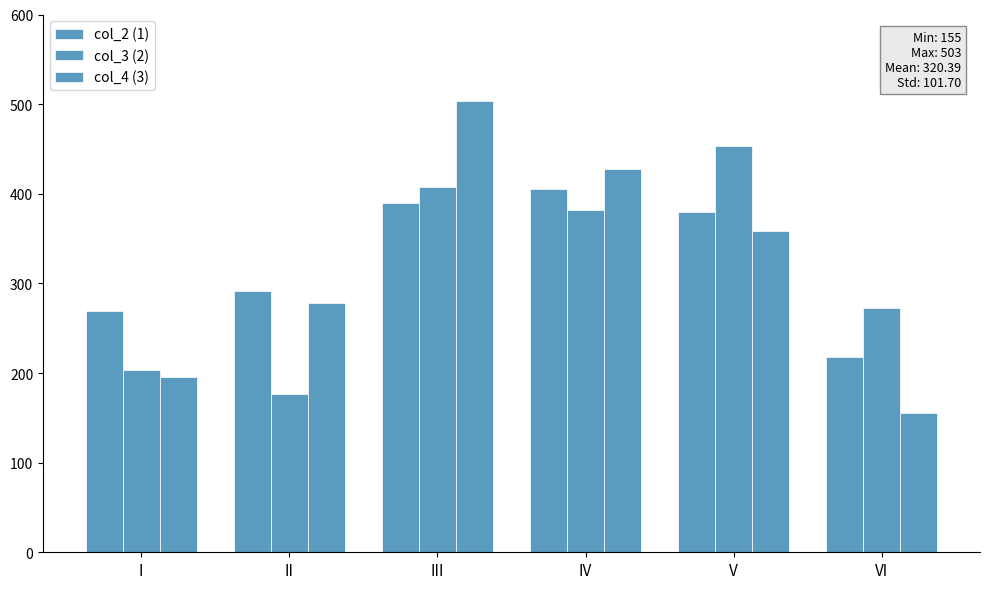

Does the chart contain any negative values?

No